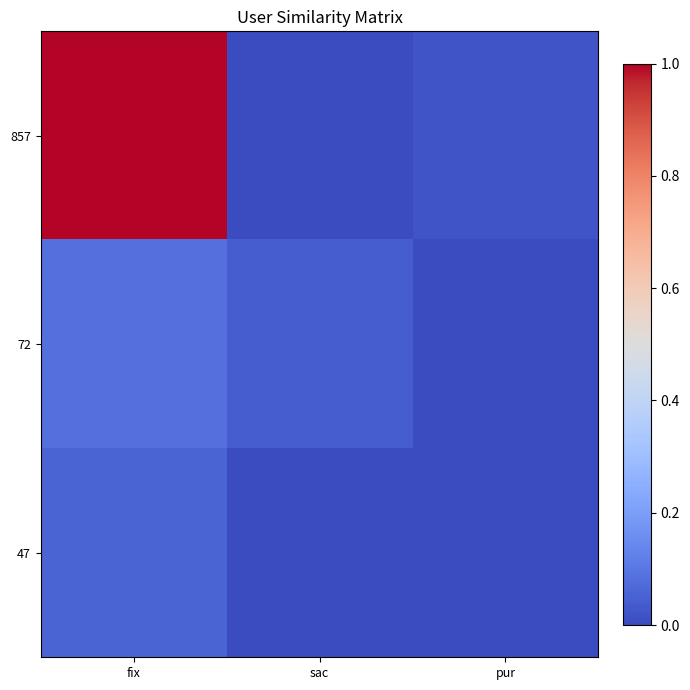

Between sac and pur, which is larger?

pur